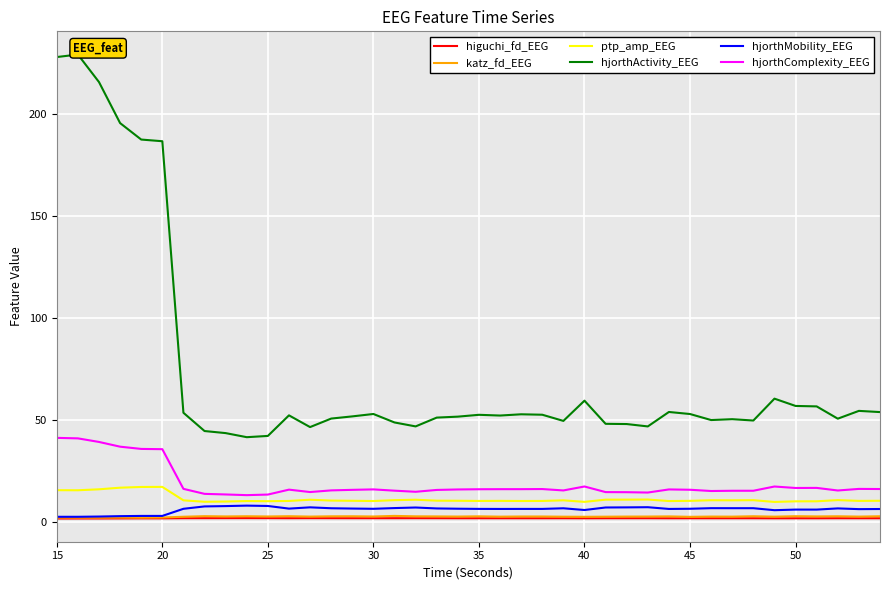

Is it true that higuchi_fd_EEG equals 1.7 at 25?

True